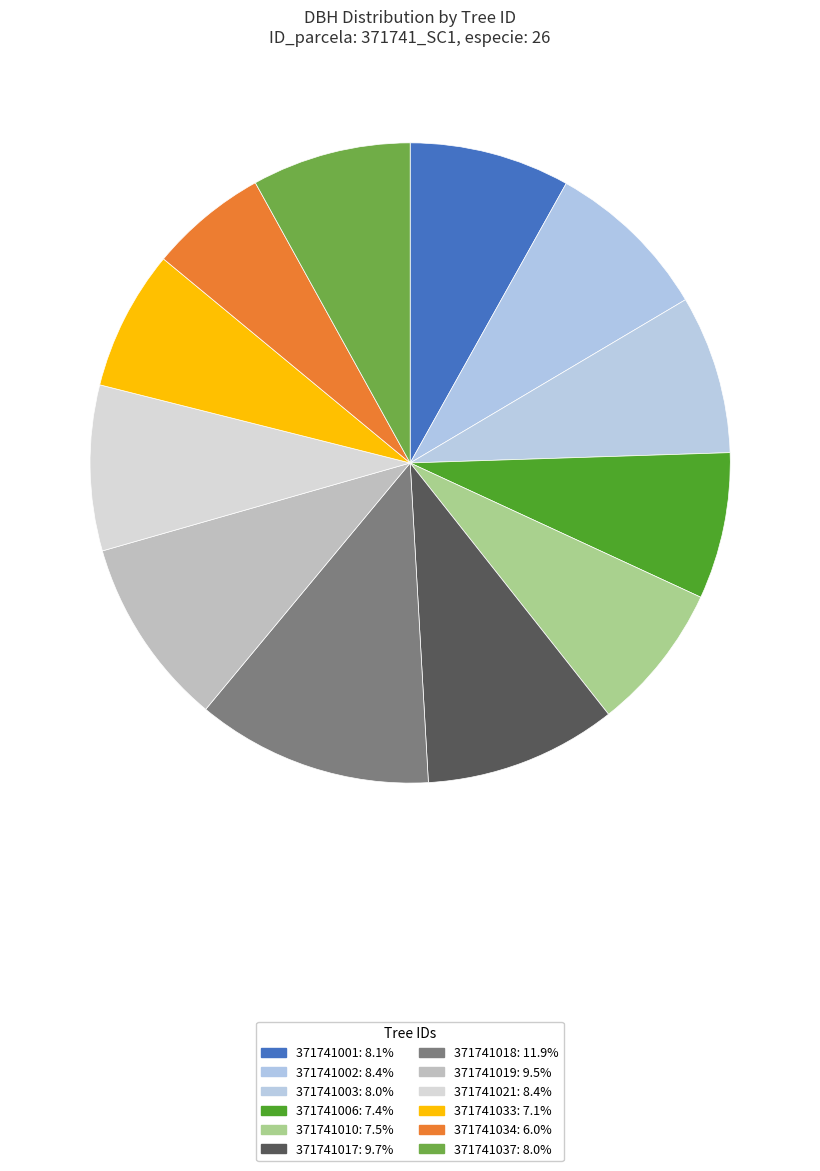

Rank the categories by value from highest to lowest.

371741018, 371741017, 371741019, 371741002, 371741021, 371741001, 371741037, 371741003, 371741010, 371741006, 371741033, 371741034